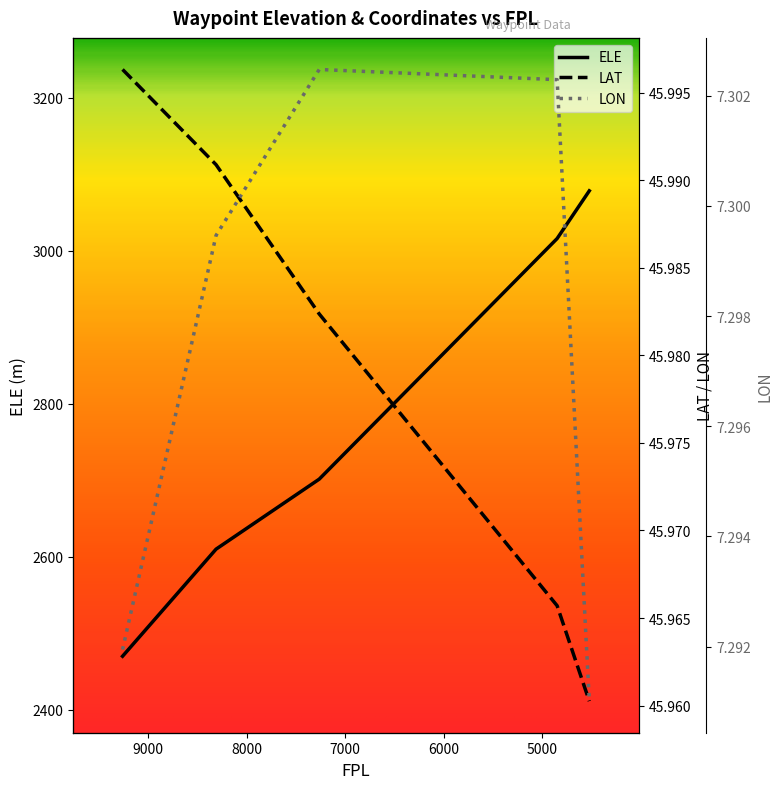

At how many categories does at least one series exceed 2122?

5